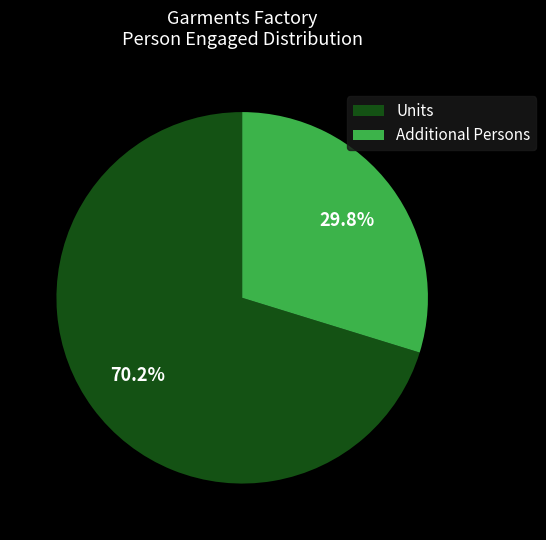

What is the majority slice?

Units